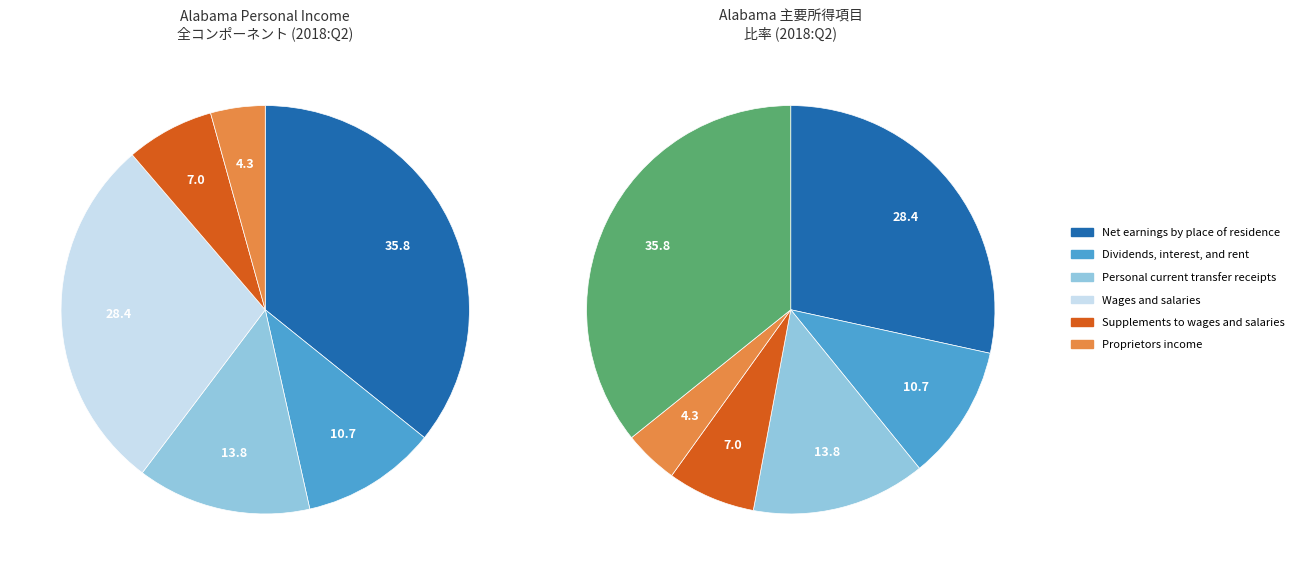

Does any single category account for the majority?

No